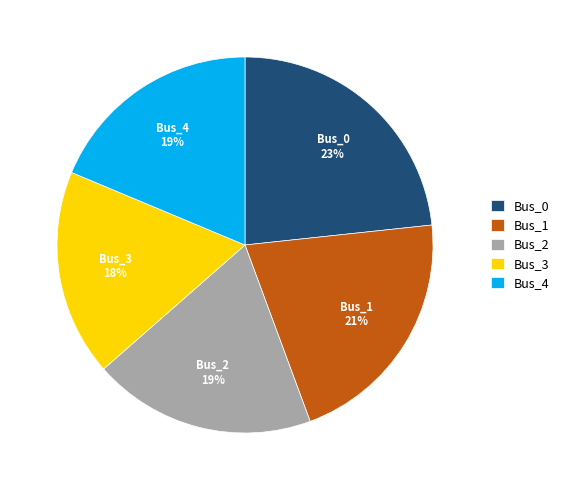

To the nearest percent, what is the average slice percentage?

20%